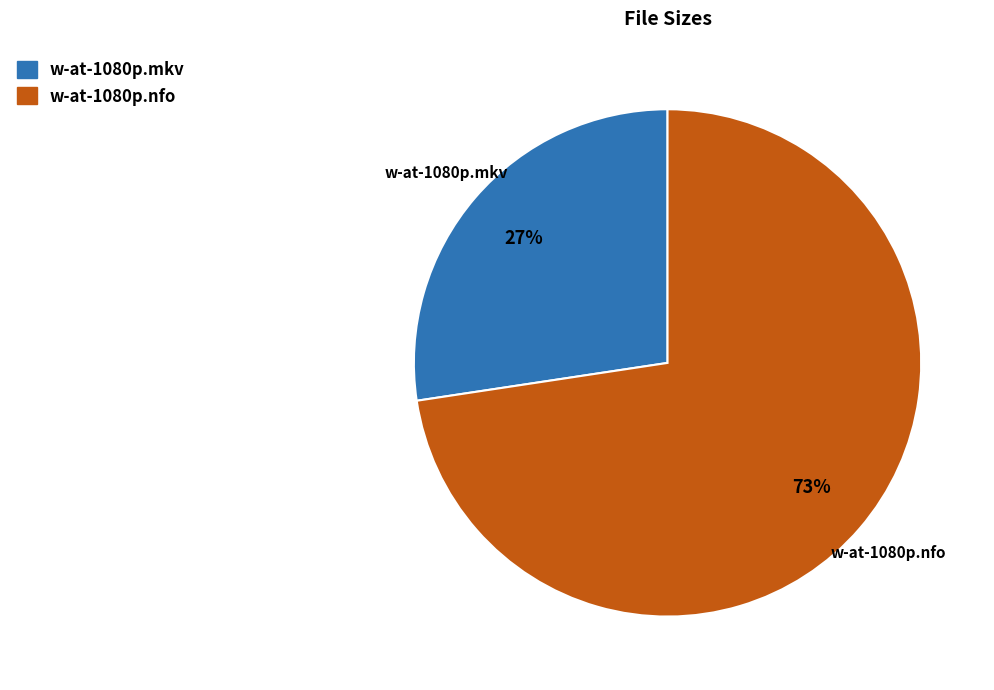

How many slices are in this pie chart?

2